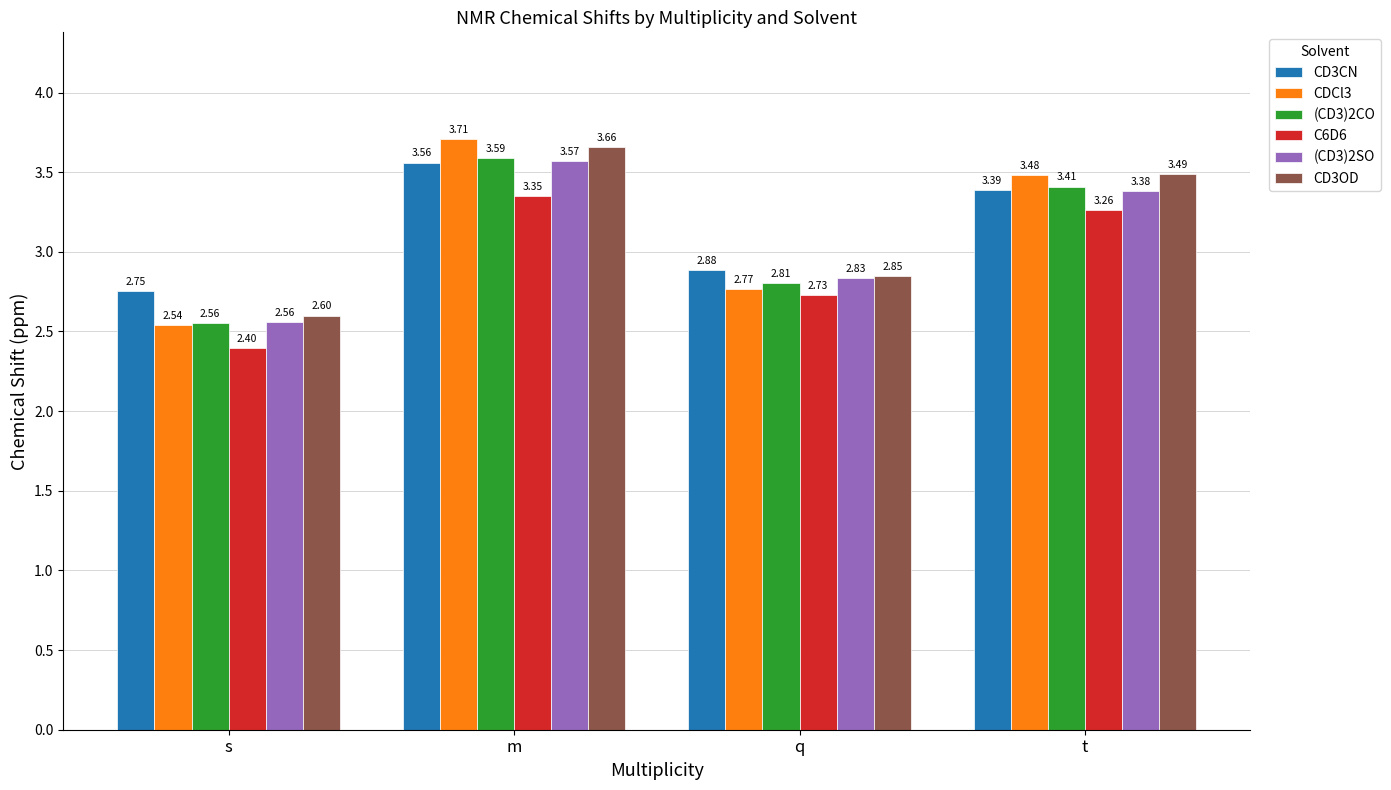

At which label does CD3CN reach its peak?

m